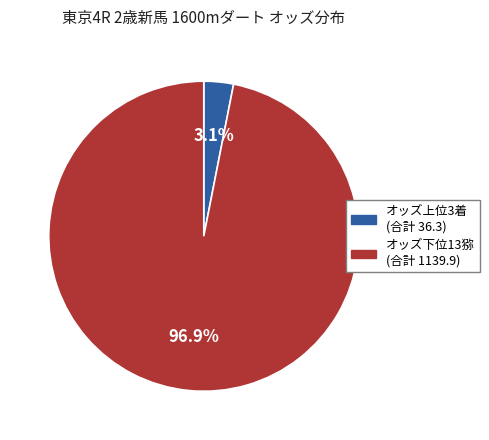

How many segments does this pie chart have?

2